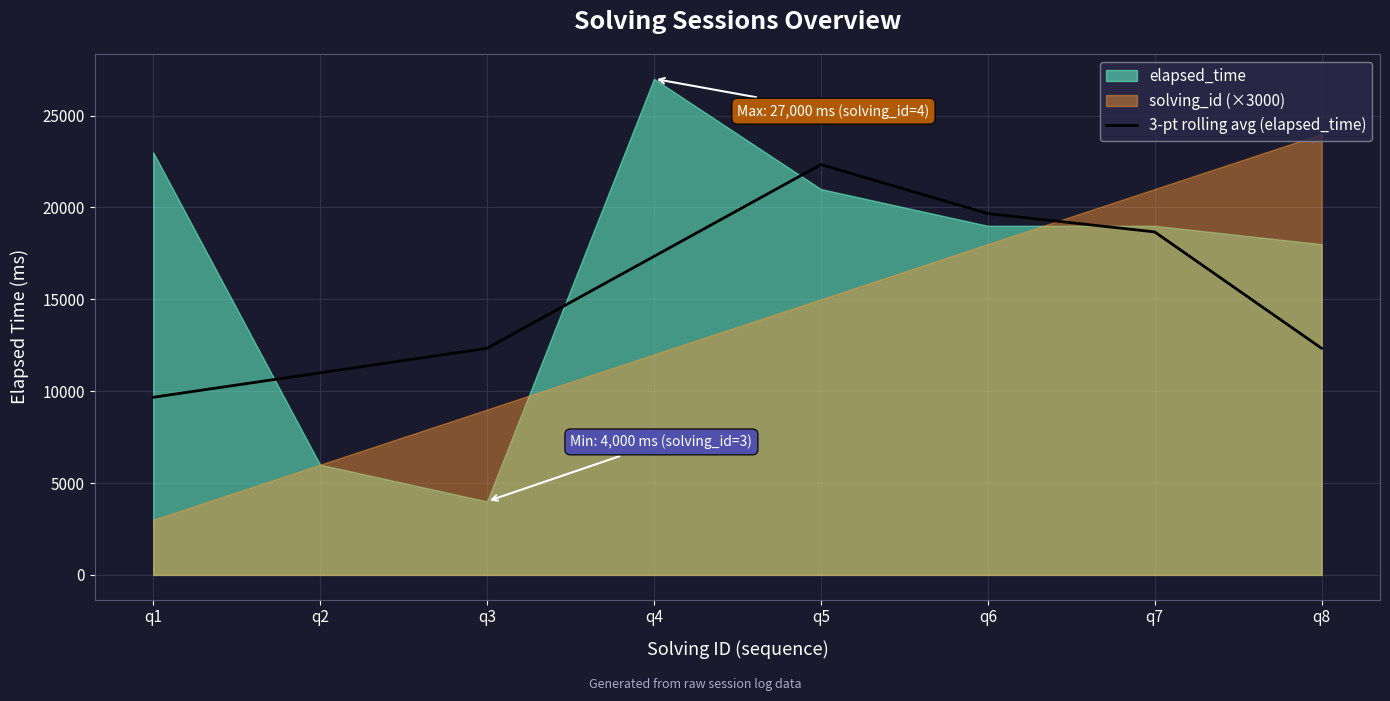

At which label is the value closest to 16000?

q4